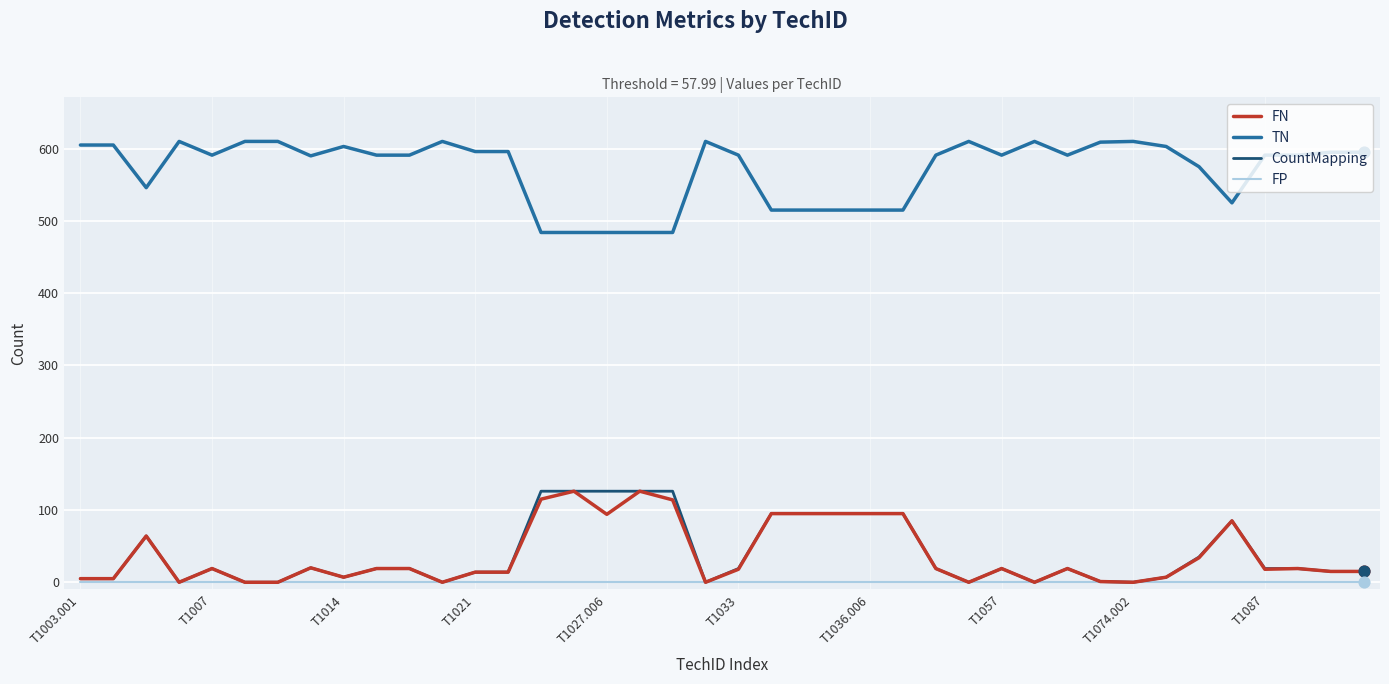

Which series has the largest total across all categories?

TN